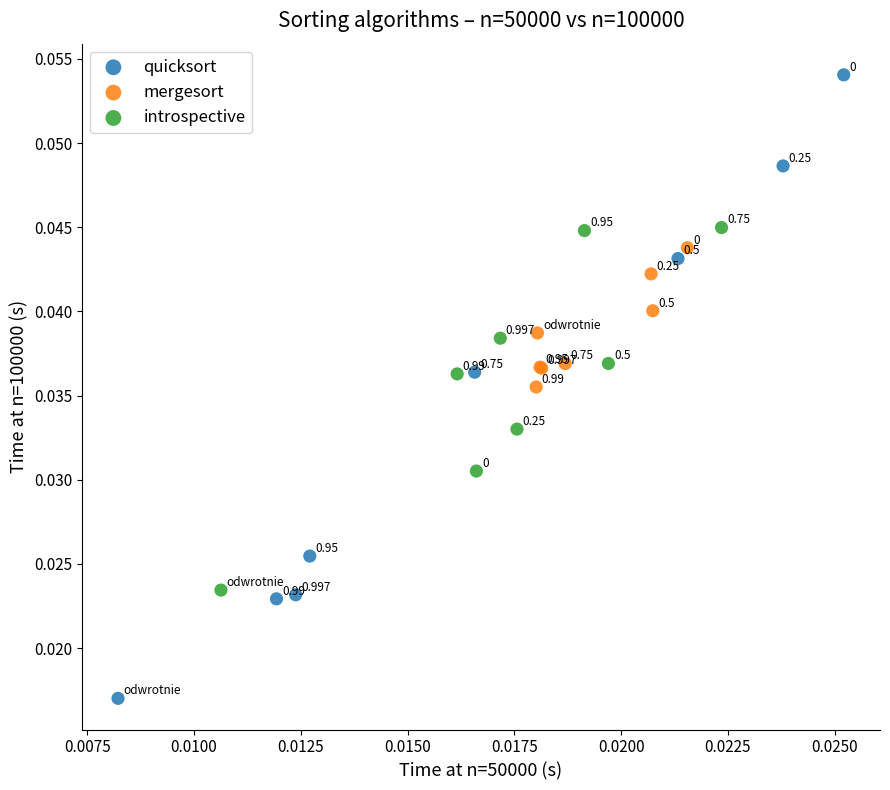

Which series has the largest Y range (max minus min)?

quicksort